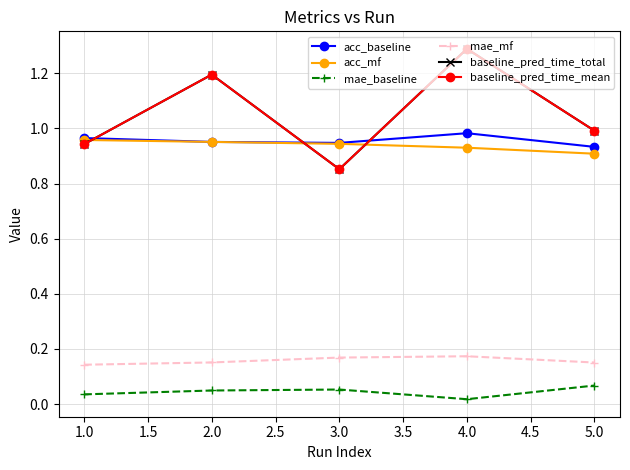

Is this an area chart (filled region under the line)?

No